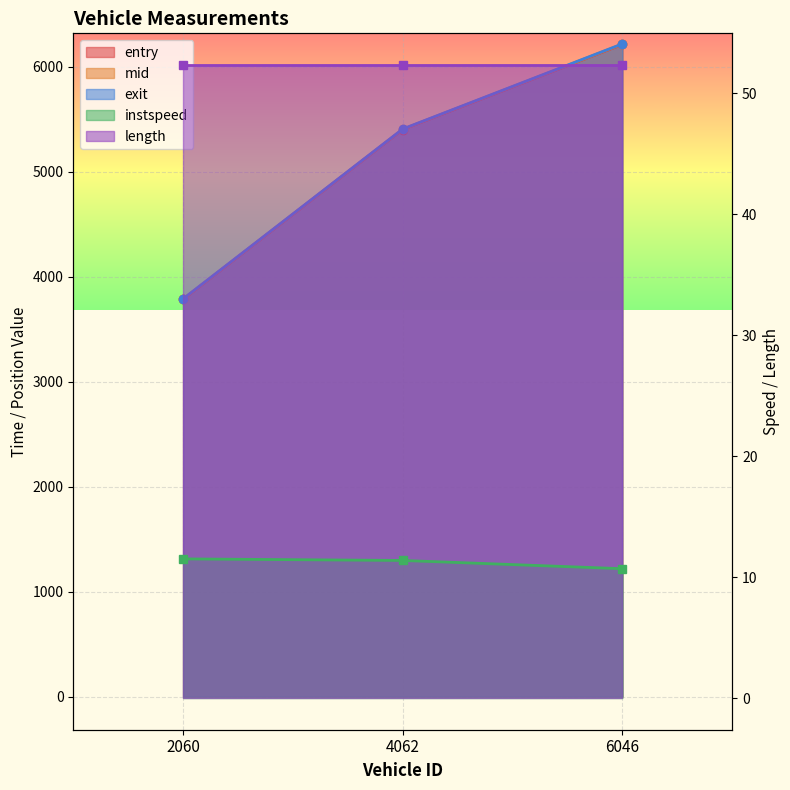

How many lines are shown in the chart?

4